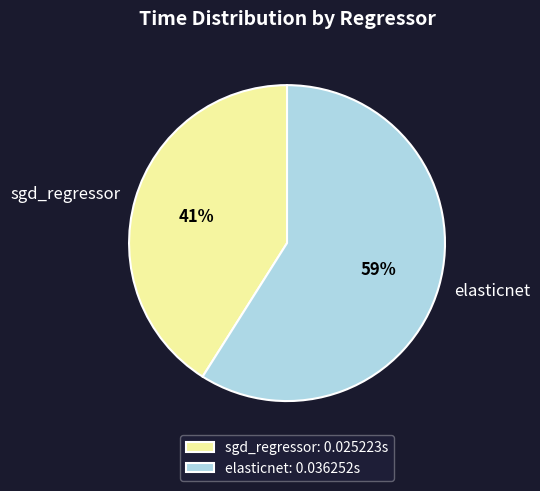

To the nearest percent, what is the difference between the sgd_regressor and elasticnet slice percentages?

18%